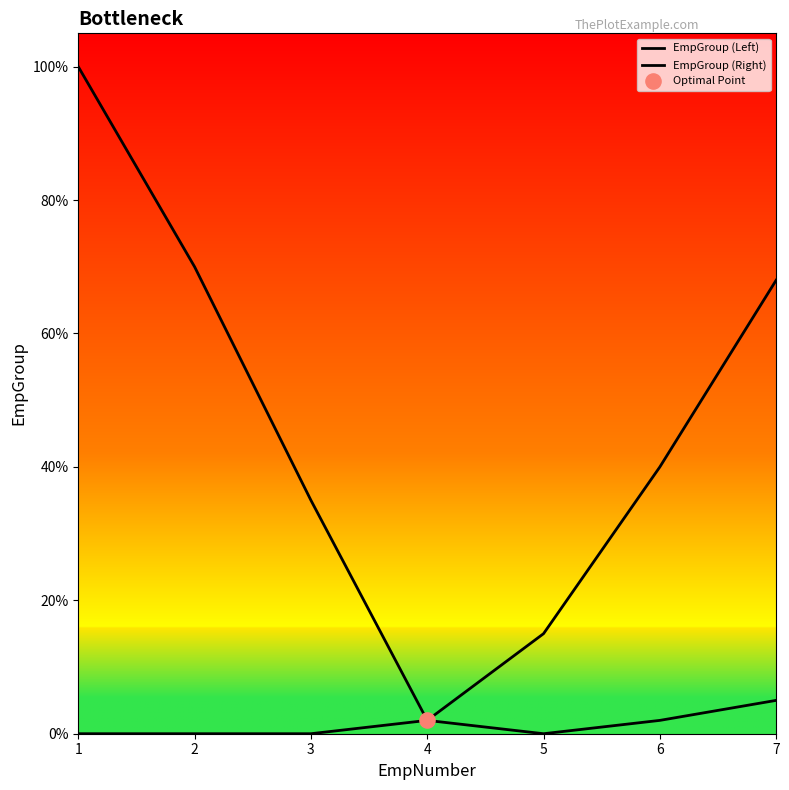

Which series has the largest total across all categories?

EmpGroup (Left)